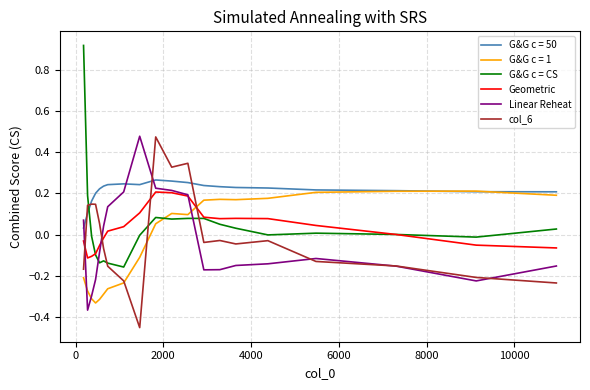

Which series has the largest total across all categories?

G&G c = 50